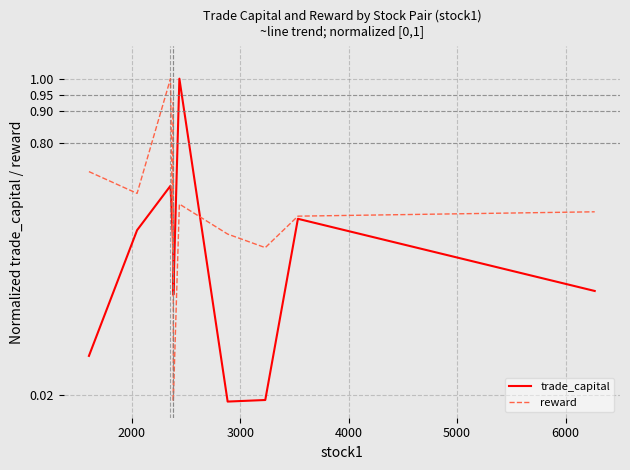

At how many categories does at least one series exceed 0?

11